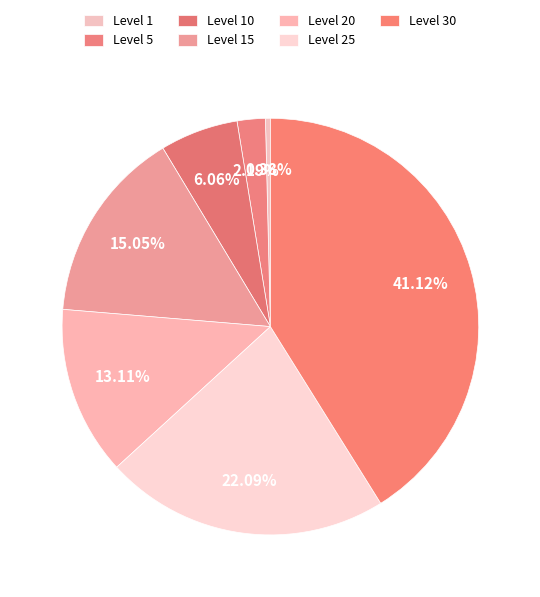

Is Level 25 the majority of the pie?

No